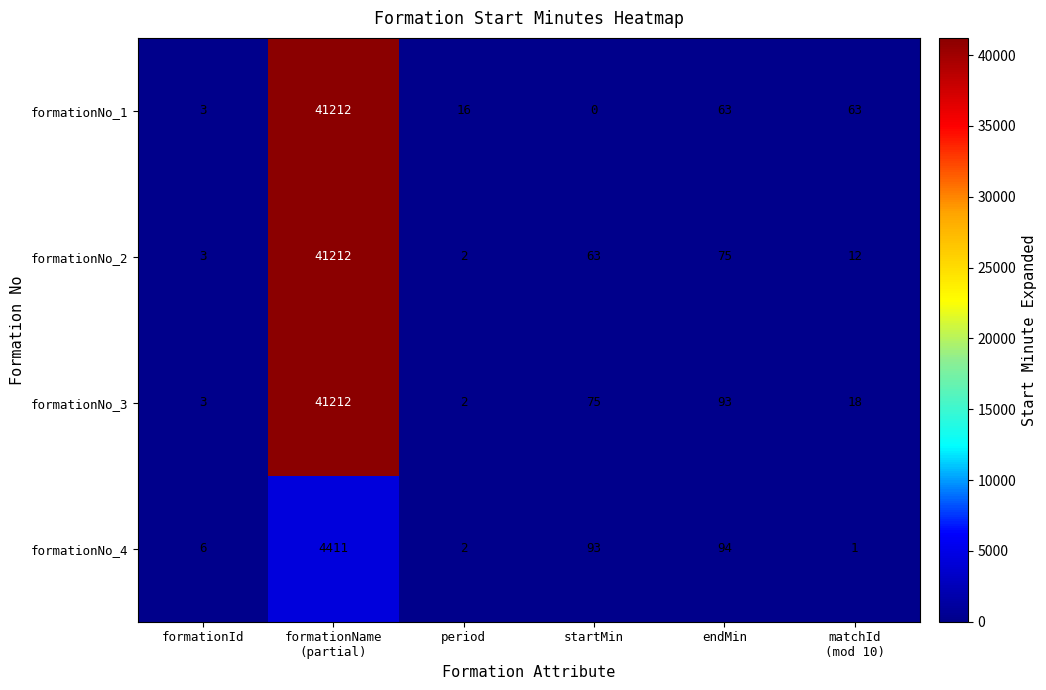

What is the spread (max minus min) of values at period?

14